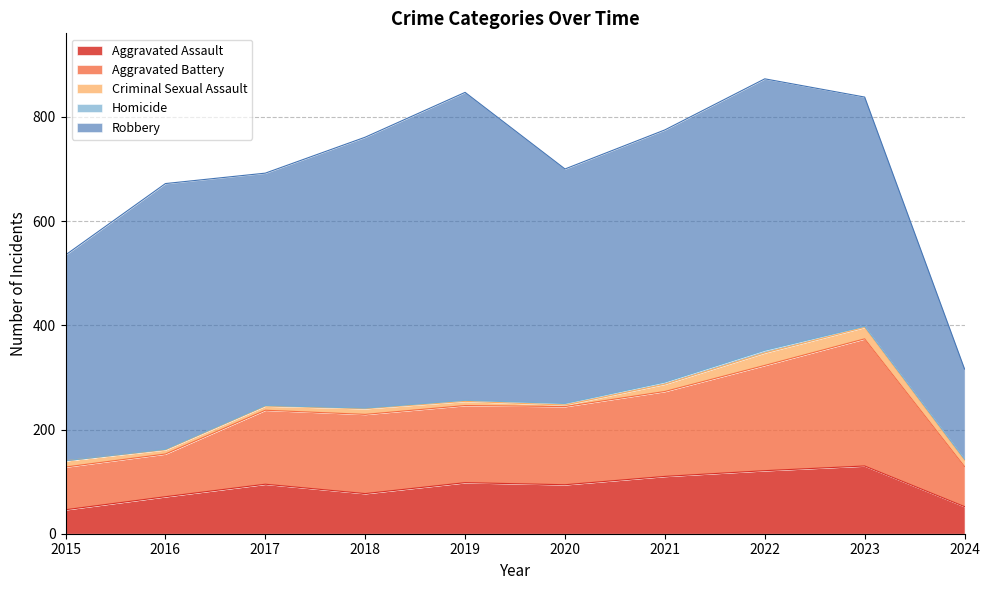

Which series has the widest spread of values?

Robbery